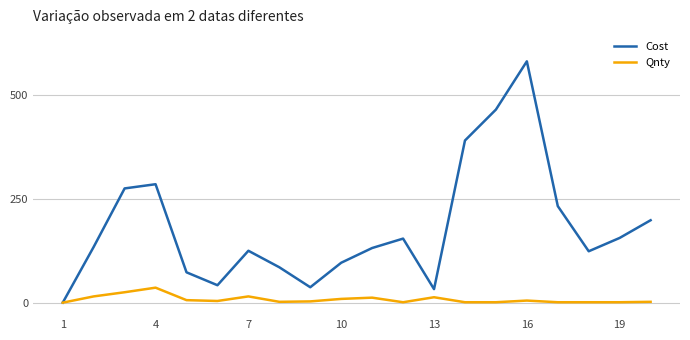

Which series has the widest spread of values?

Cost